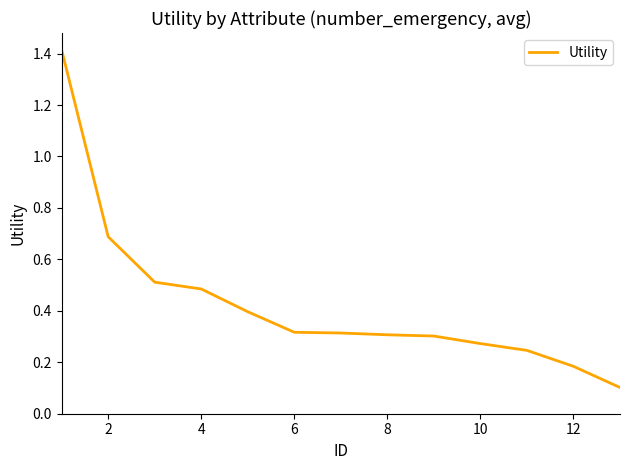

What is the greatest value displayed?

1.4